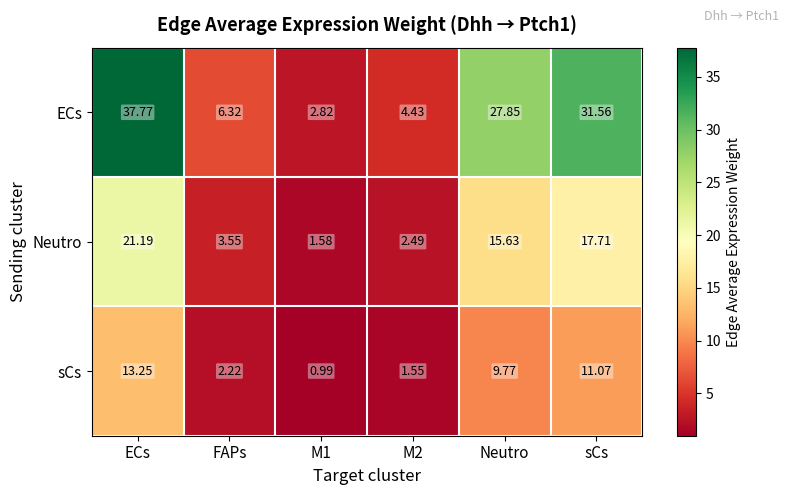

At which label does sCs first exceed 9?

ECs